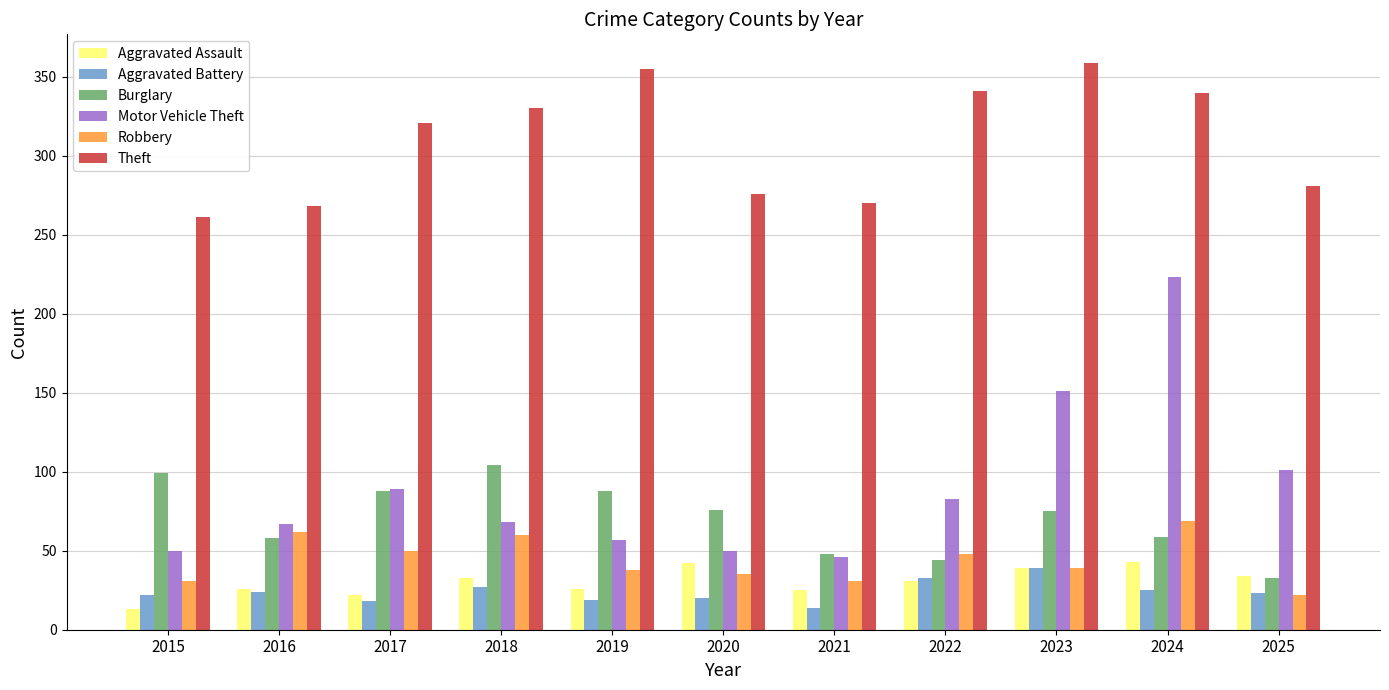

What is the highest value of the Theft series?

359